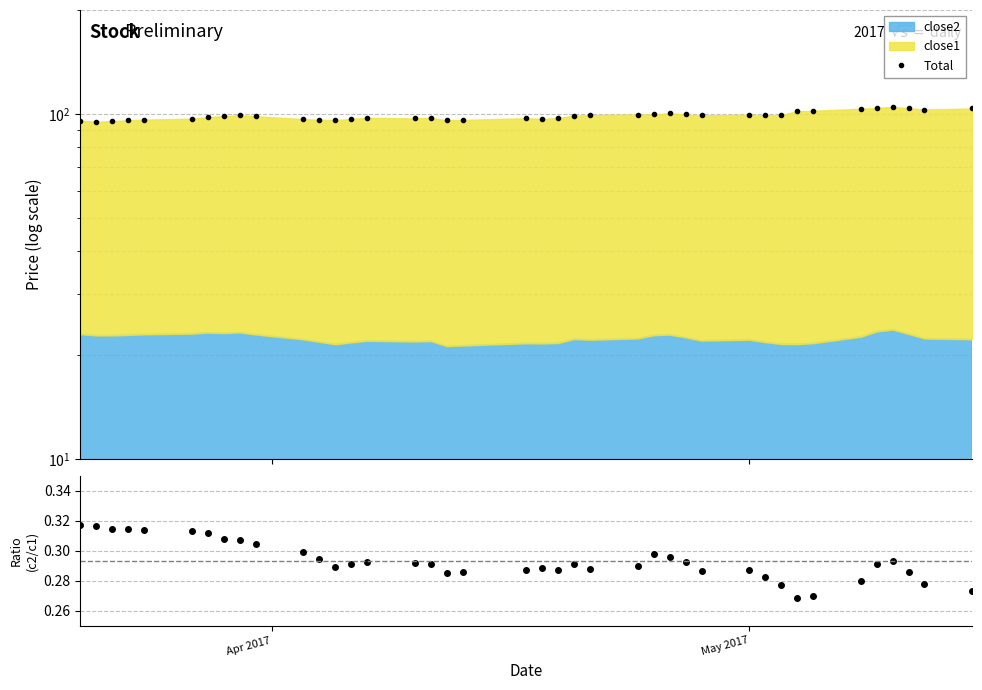

Is it true that Total equals 67.7 at 34?

False